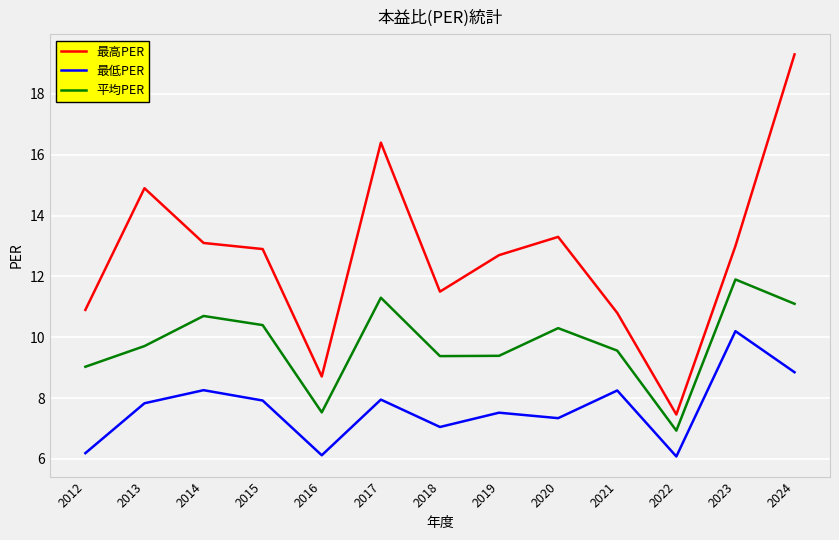

What is the average value of the 平均PER series?

9.8